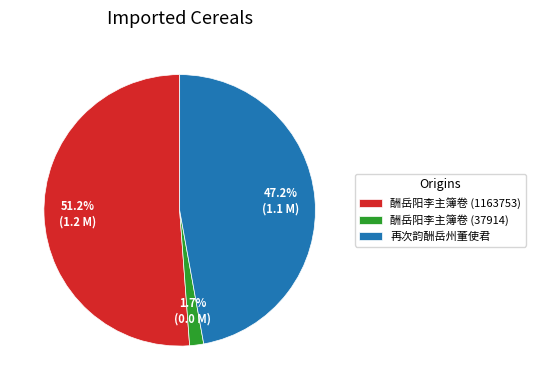

Count the number of slices in the pie.

3